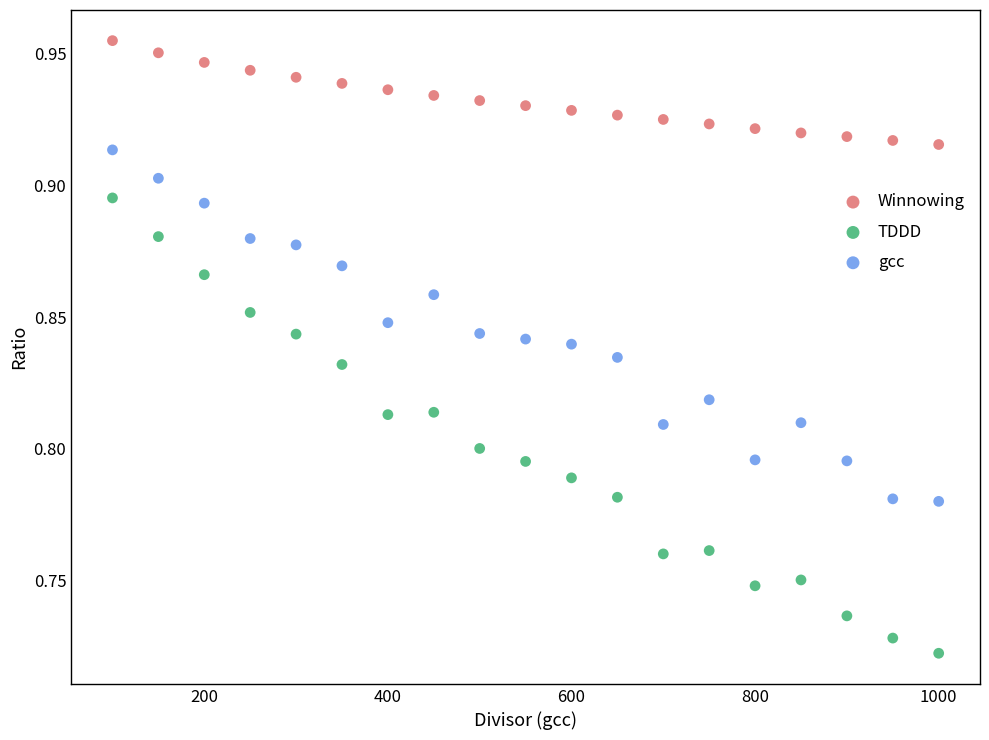

What is the X range (max minus min) for the scatter plot?

900.0